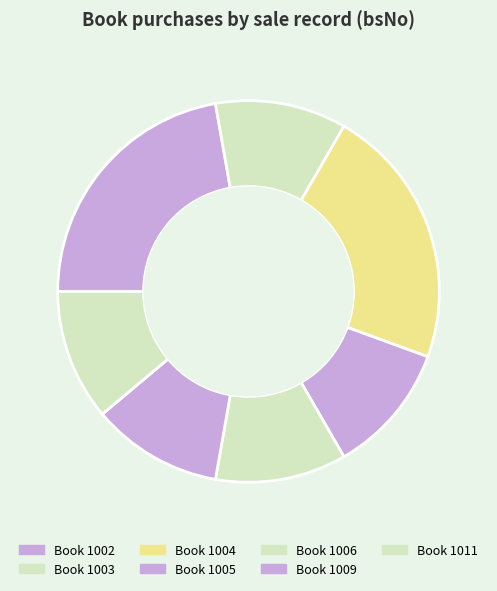

Is there a majority slice in this chart?

No